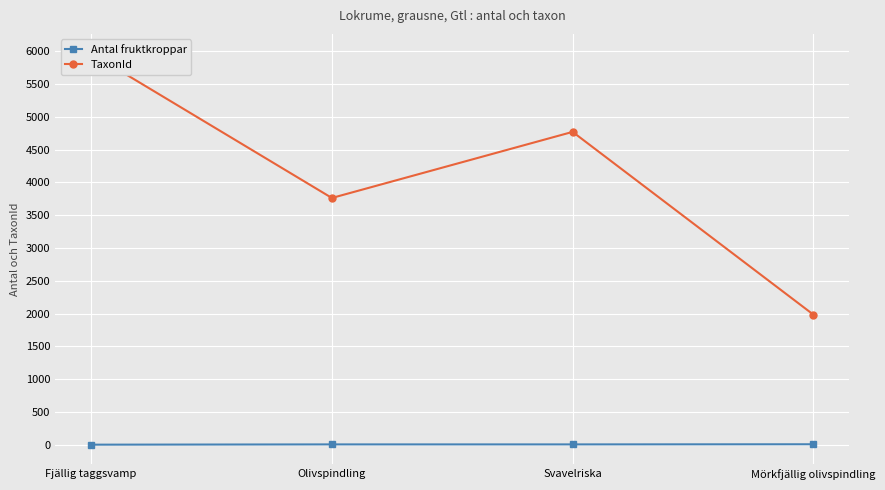

What is the highest value of the TaxonId series?

5964